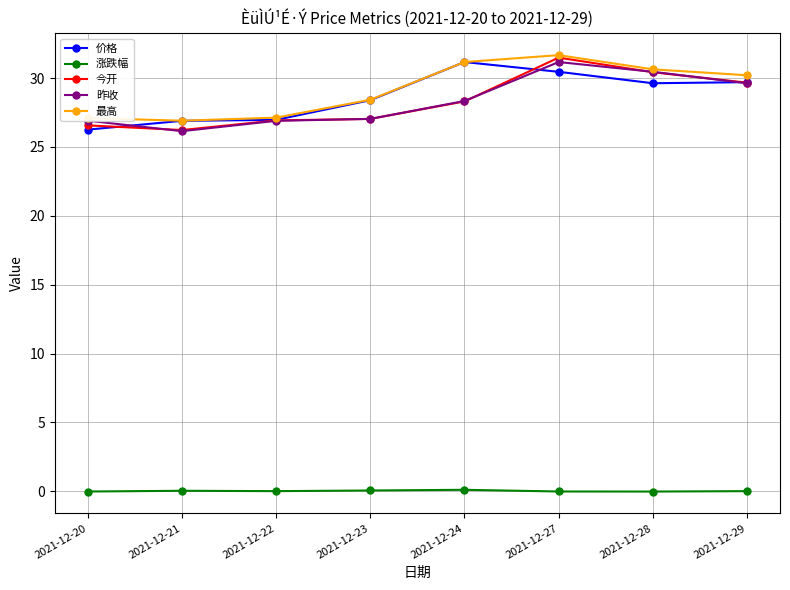

At which category is the sum across all series the highest?

2021-12-27